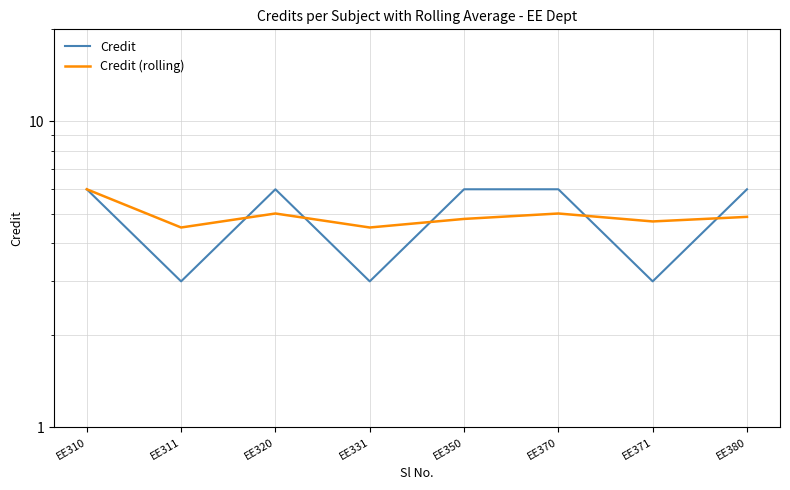

How many interior local peaks does the Credit series have?

1